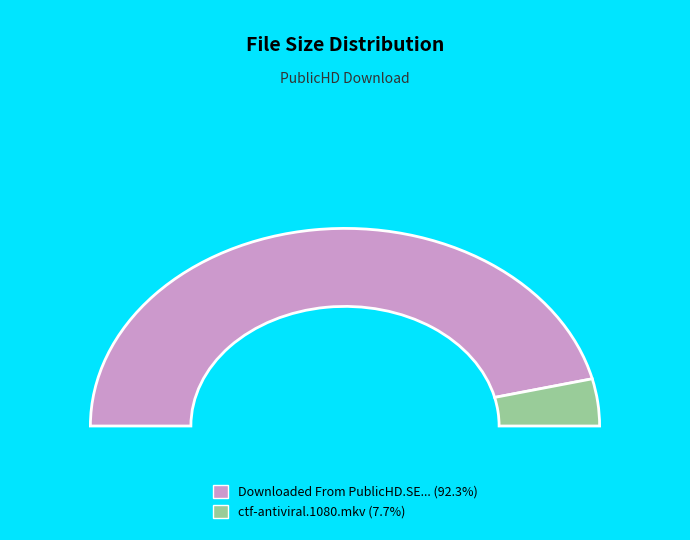

How many slices are in this pie chart?

2